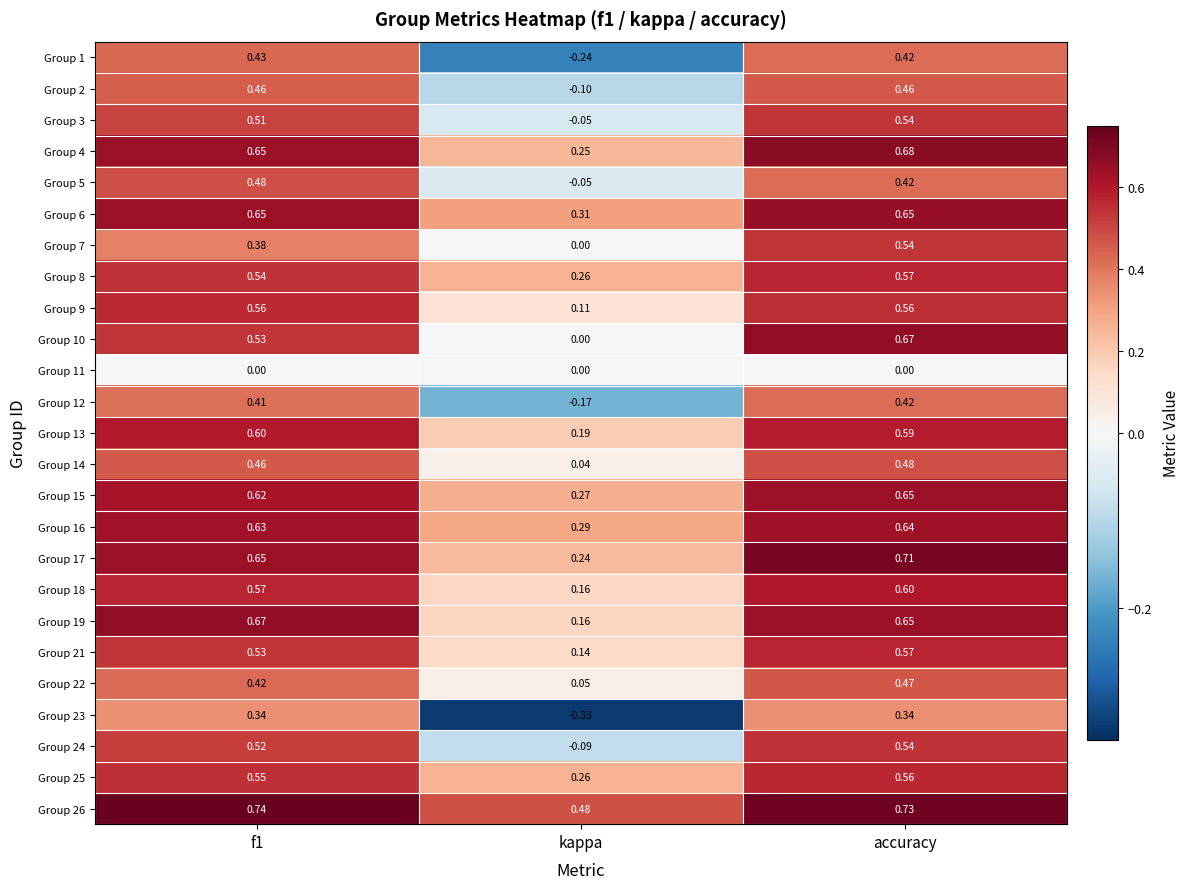

Which category has the highest value in the Group 14 series?

accuracy